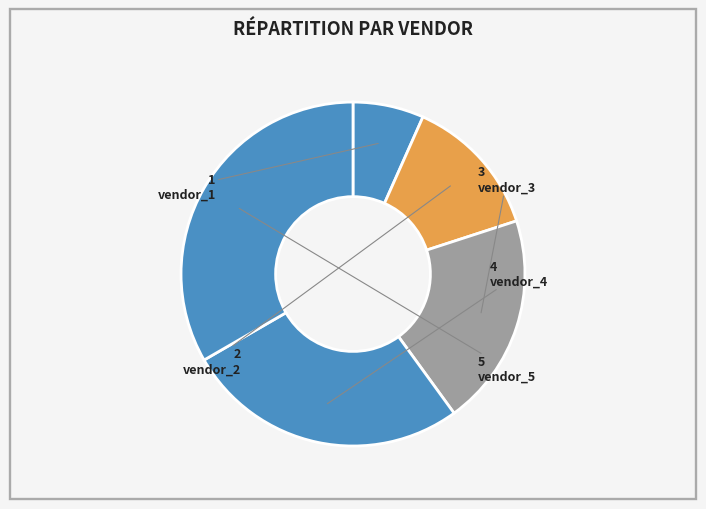

What is the change in value from vendor_1 to vendor_3?

+2